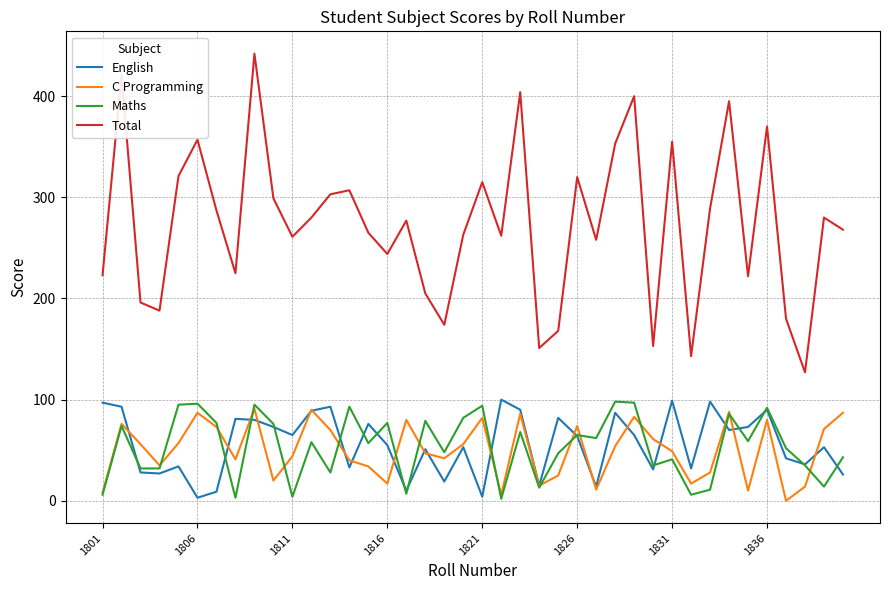

Which series has the widest spread of values?

Total